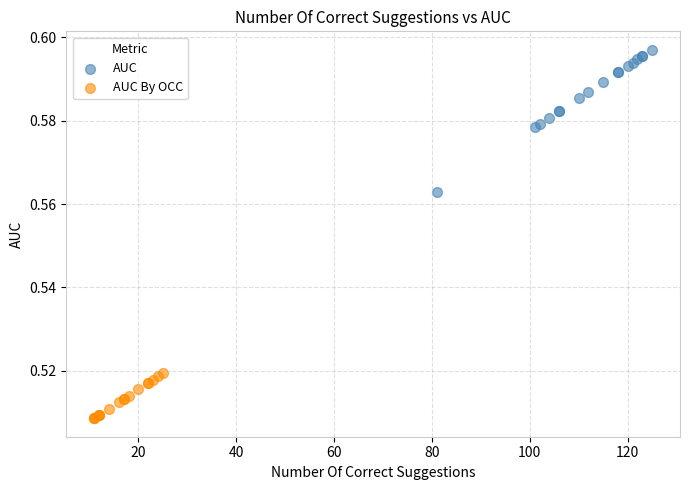

Which series has the widest spread of Y values?

AUC